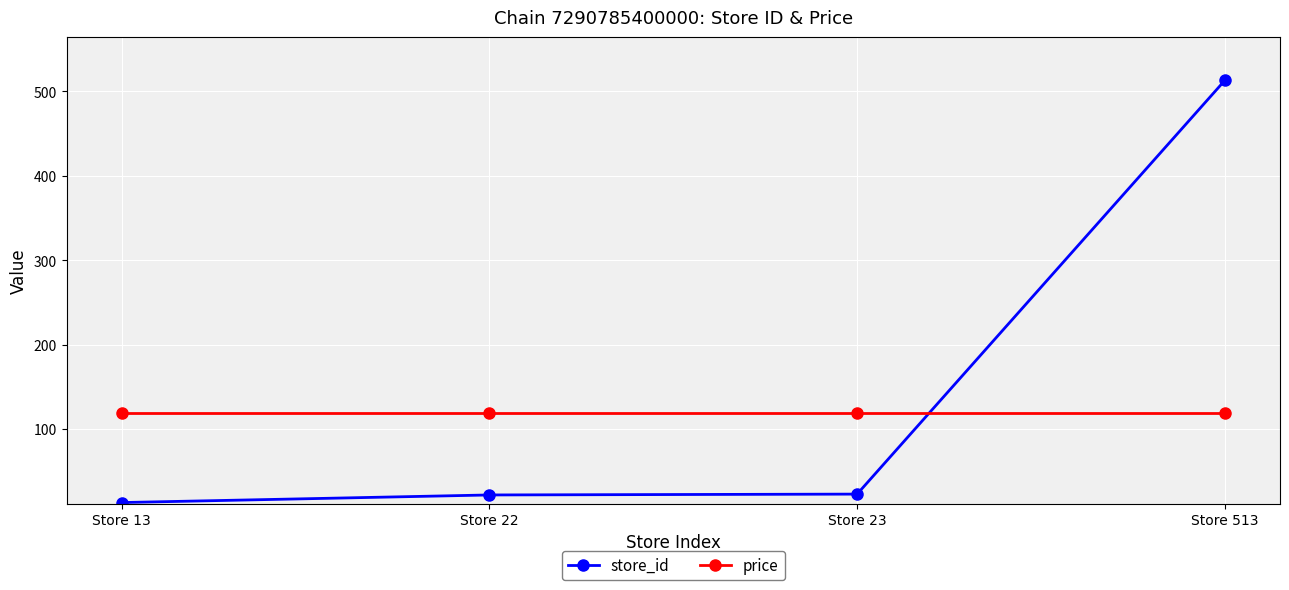

Rank the series by their average value, from highest to lowest.

store_id, price